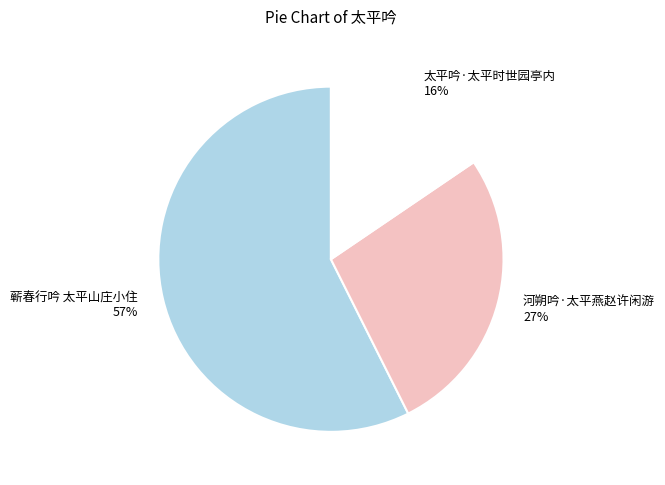

Between 蕲春行吟 太平山庄小住 and 太平吟·太平时世园亭内, which is larger?

蕲春行吟 太平山庄小住